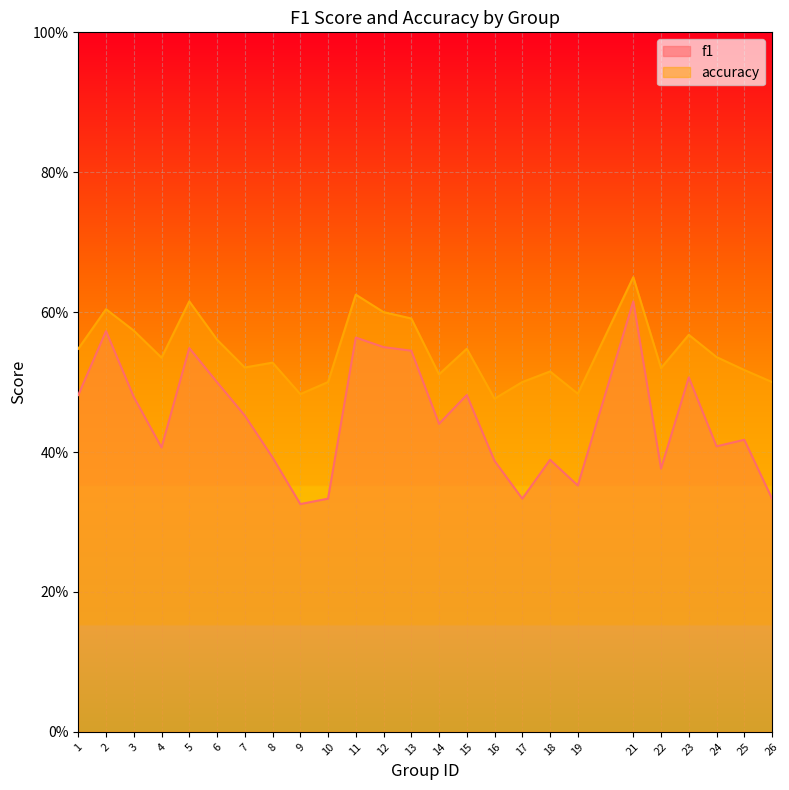

How many interior local valleys does the accuracy series have?

7